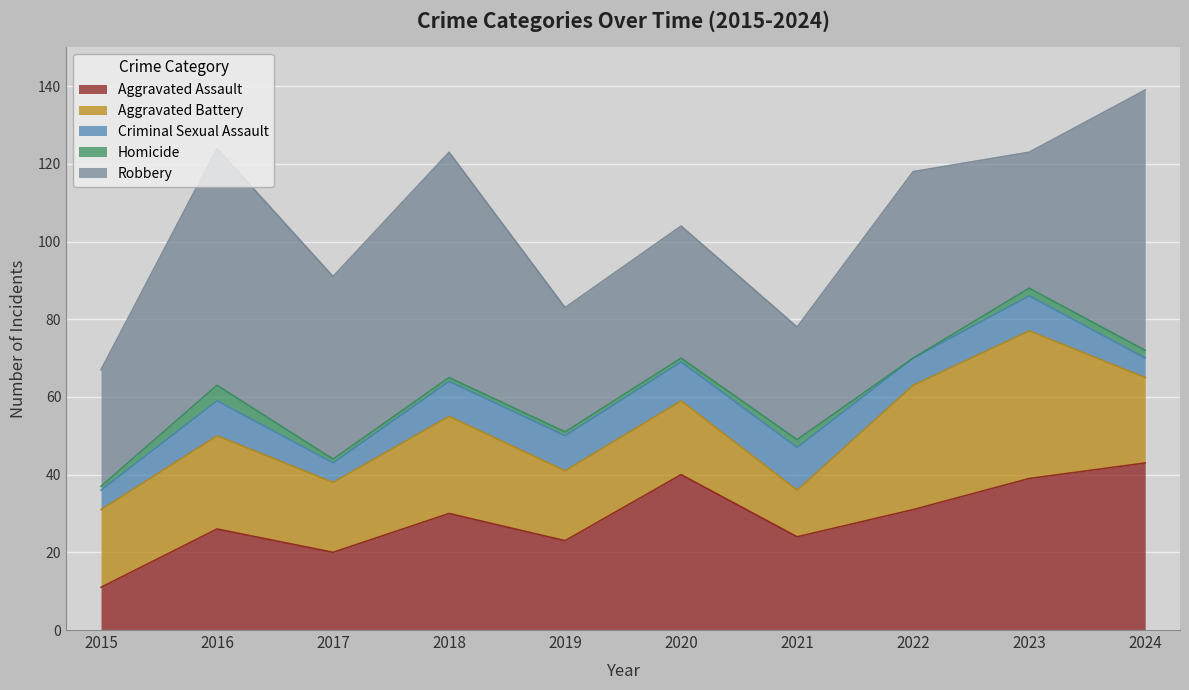

In Homicide, how many points are higher than both neighbors (excluding endpoints)?

2